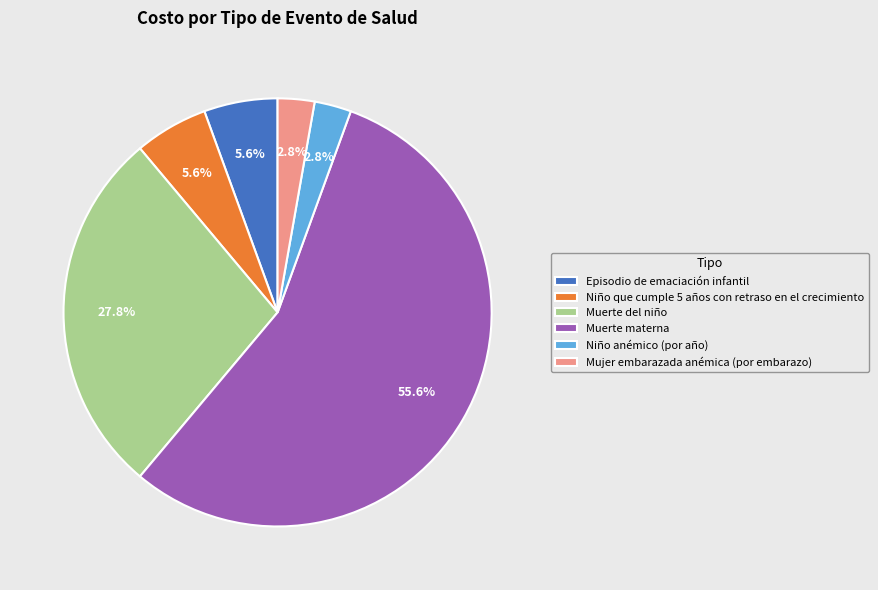

To the nearest percent, what is the difference between the largest and smallest slice percentages?

53%